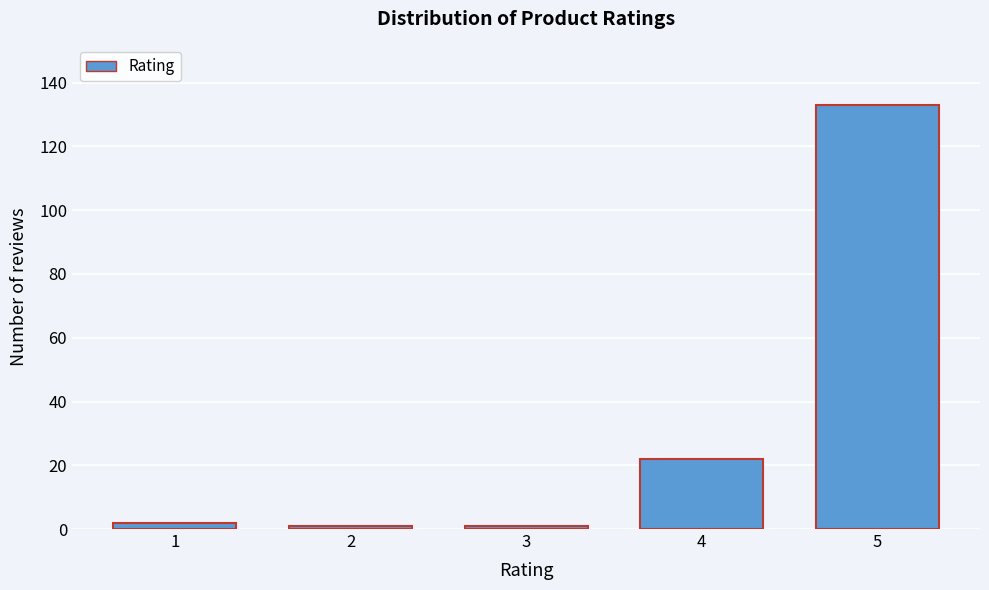

Reading right to left, extract all data points from this chart.

5=133	4=22	3=1	2=1	1=2